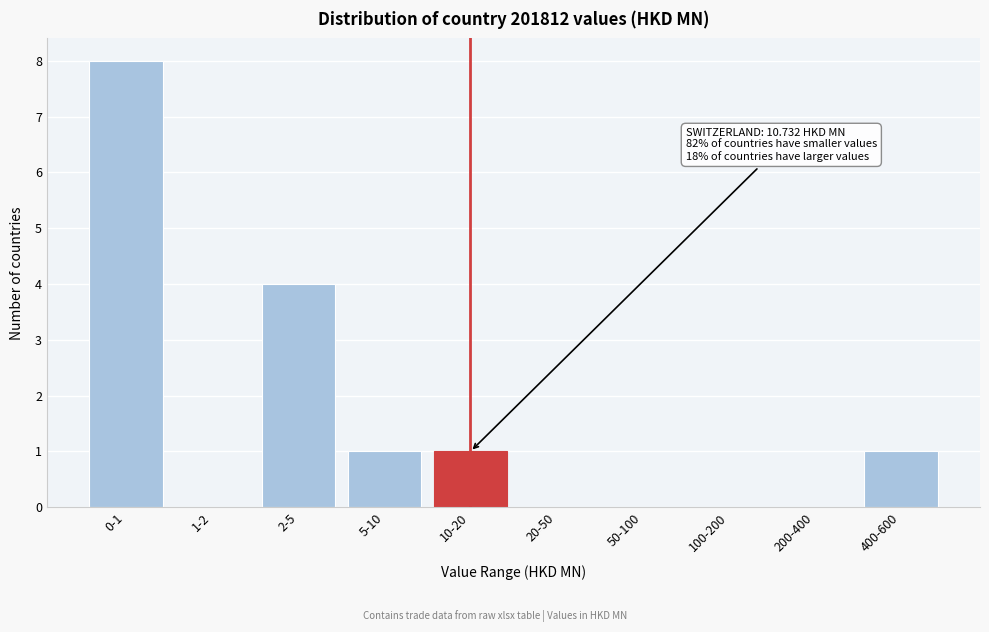

Reading right to left, extract all data points from this chart.

400-600=1	200-400=0	100-200=0	50-100=0	20-50=0	10-20=1	5-10=1	2-5=4	1-2=0	0-1=8